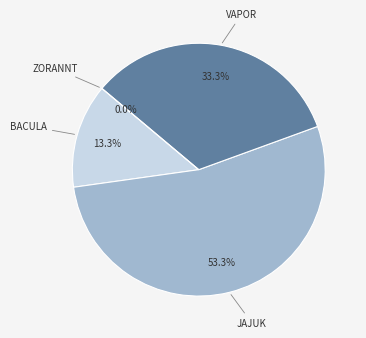

True or false: vapor.csv accounts for 33% of the total.

True